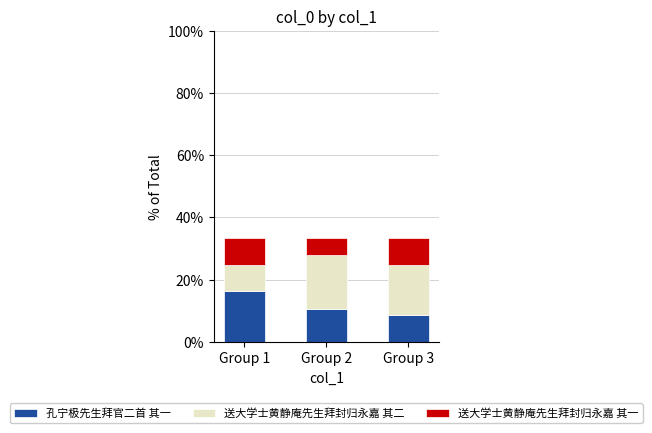

How many data points does each series have?

3